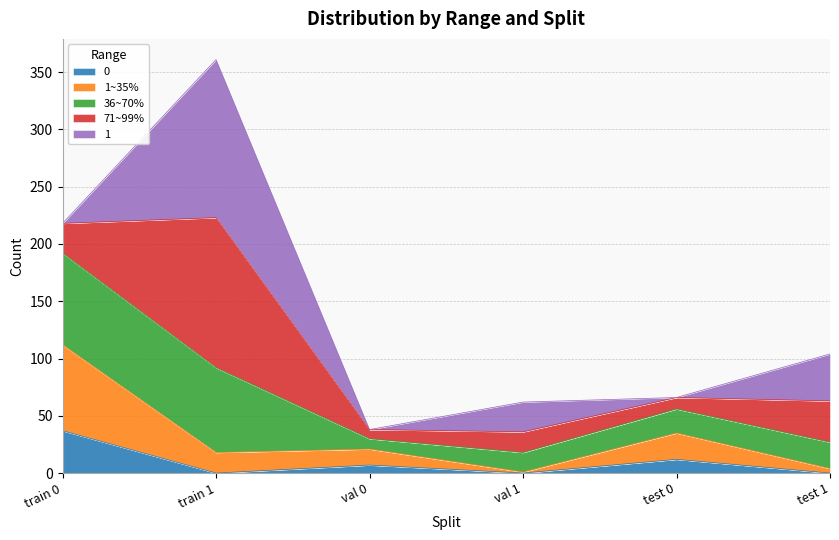

Is it true that 0 equals 65 at train 0?

False